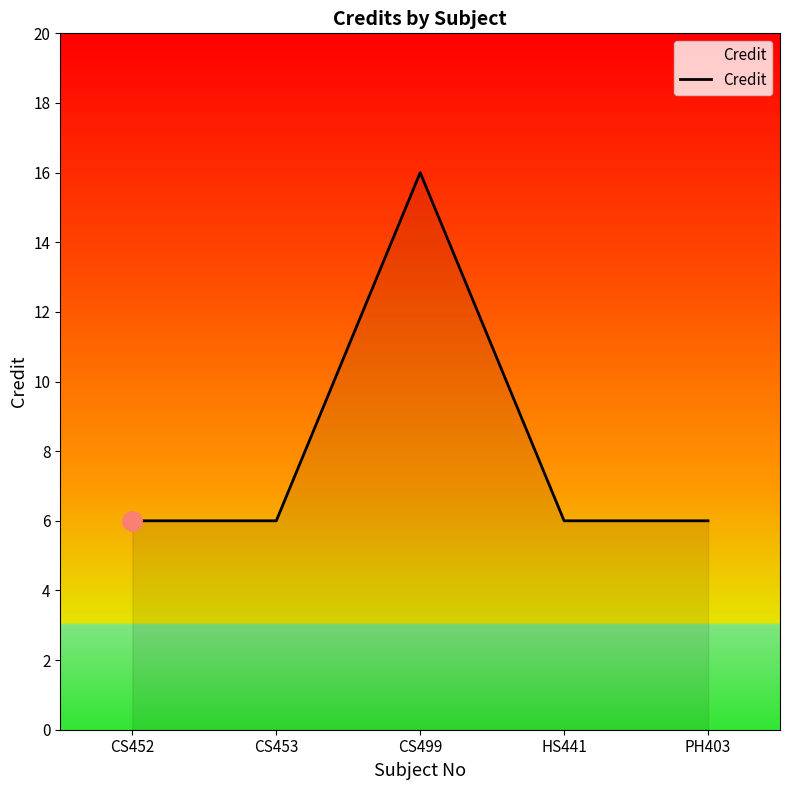

The chart shows a value of 6 at CS453. True or false?

True